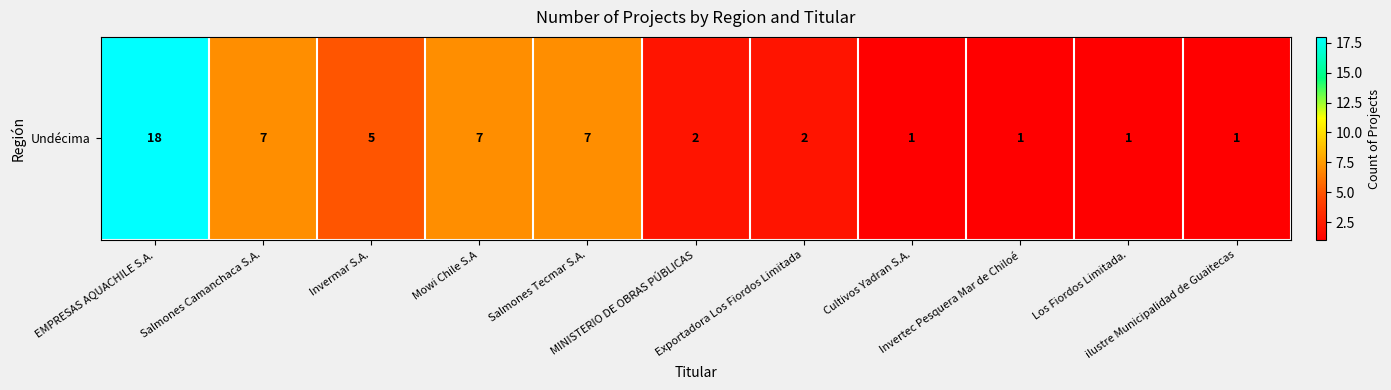

At which label is the value closest to 9?

Salmones Camanchaca S.A.